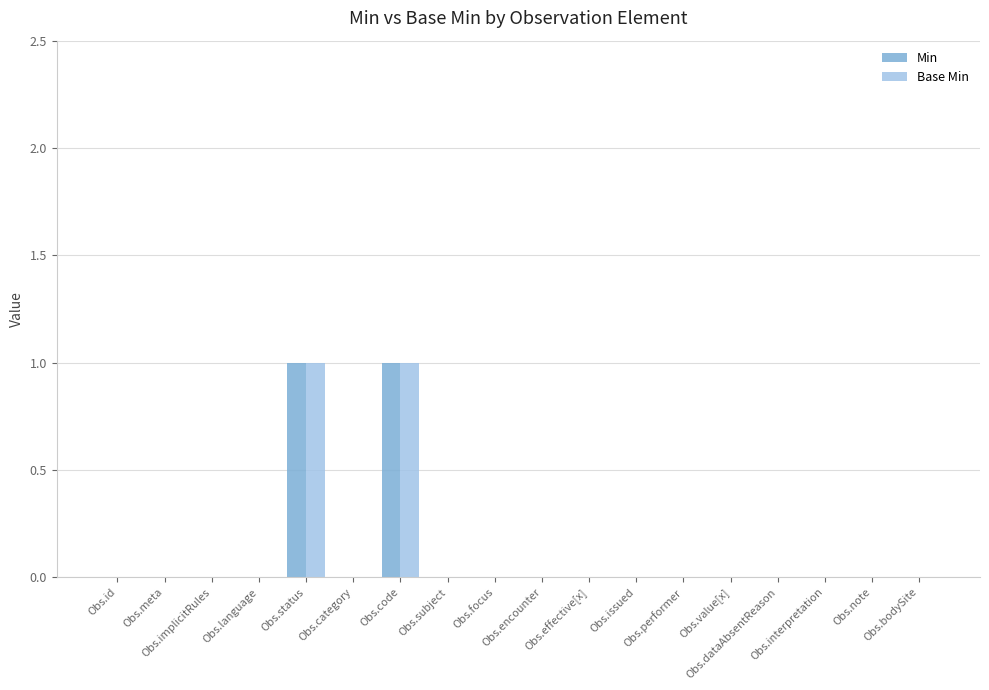

What is the label of the 7th bar from the right?

Obs.issued